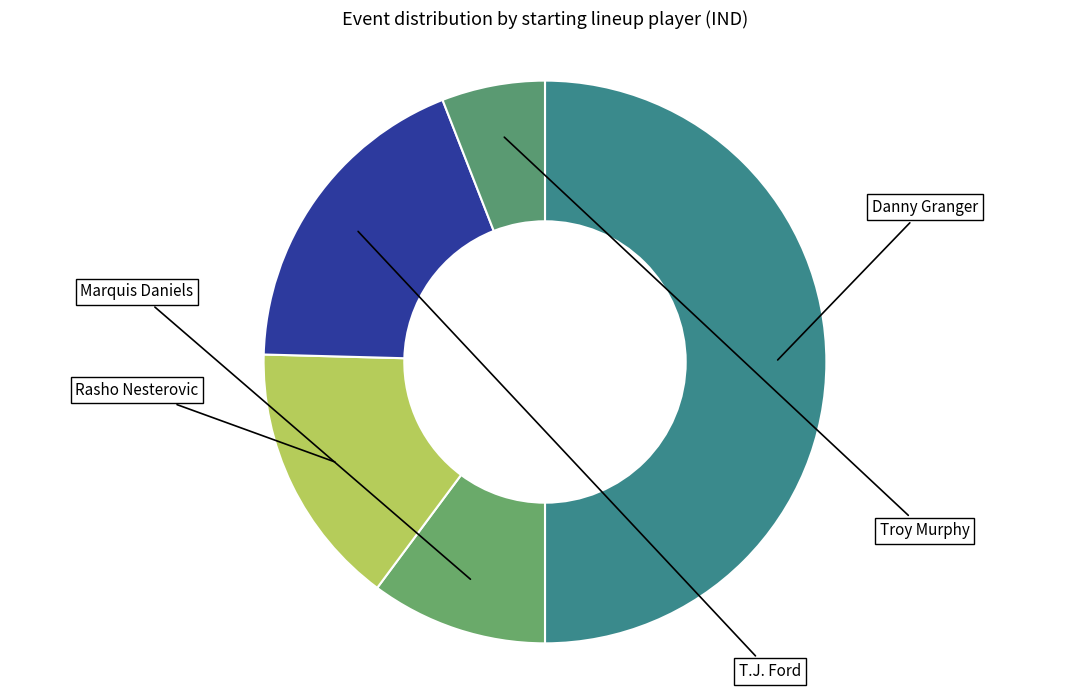

What percentage is the Troy Murphy slice, to the nearest percent?

6%